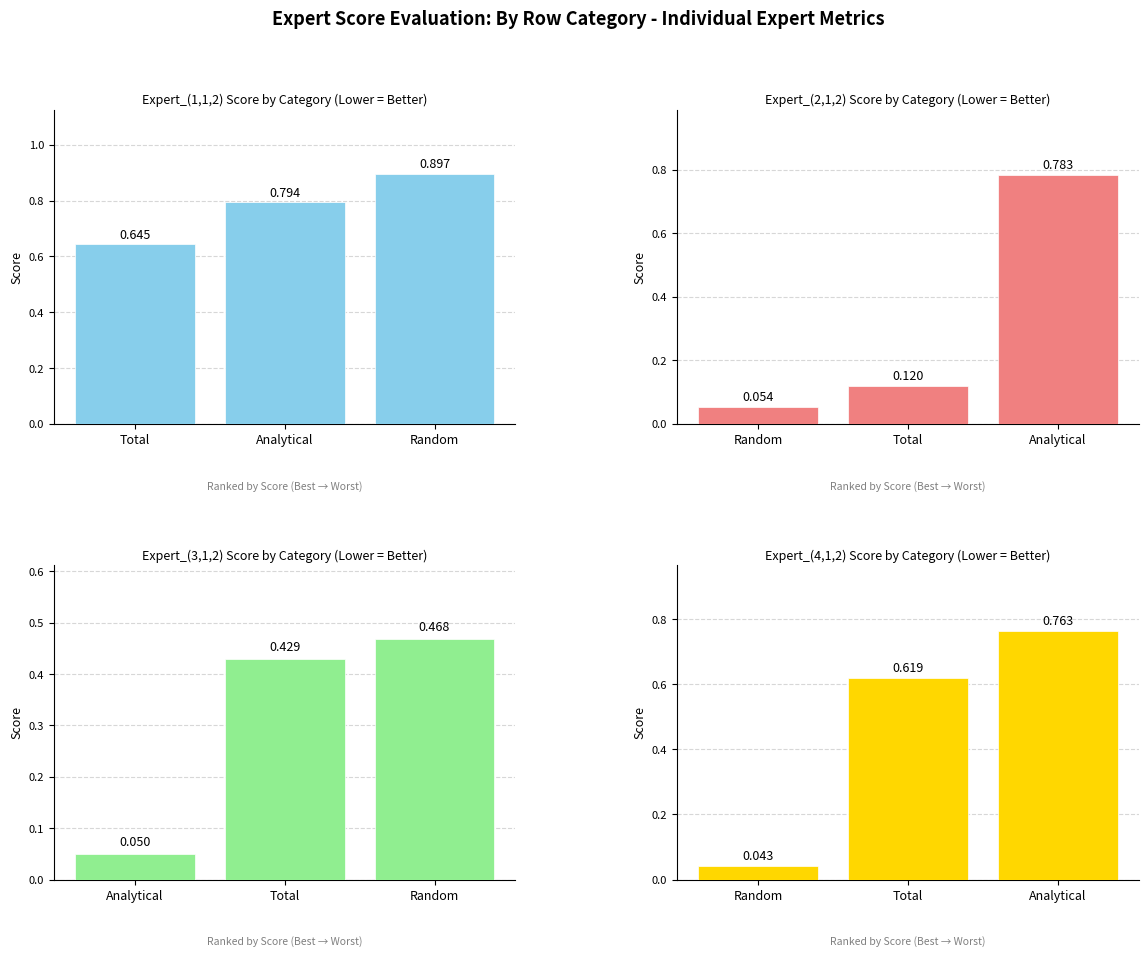

Between Random and Analytical, which is larger?

Random